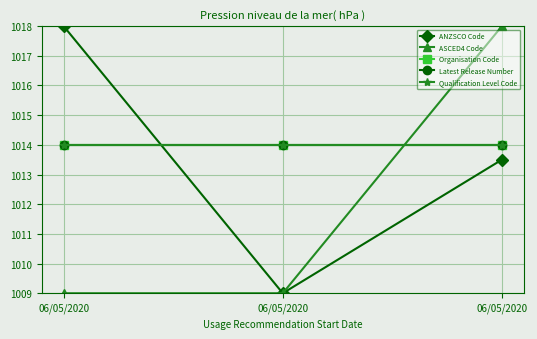

What is the sum of the ANZSCO Code values at 06/05/2020 and 06/05/2020?

2022.5